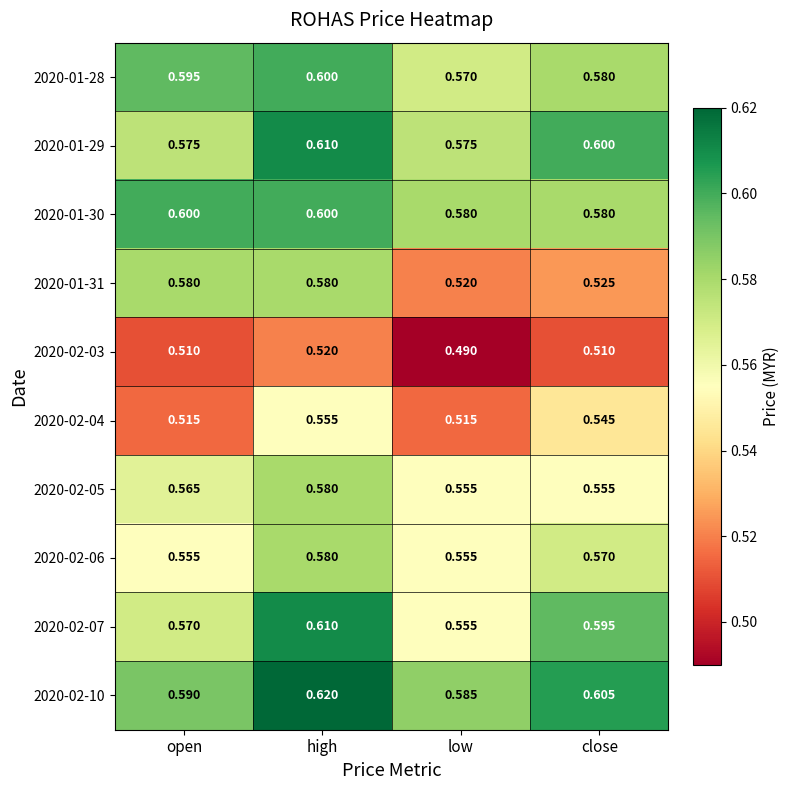

Which category has the highest value in the 2020-02-03 series?

high